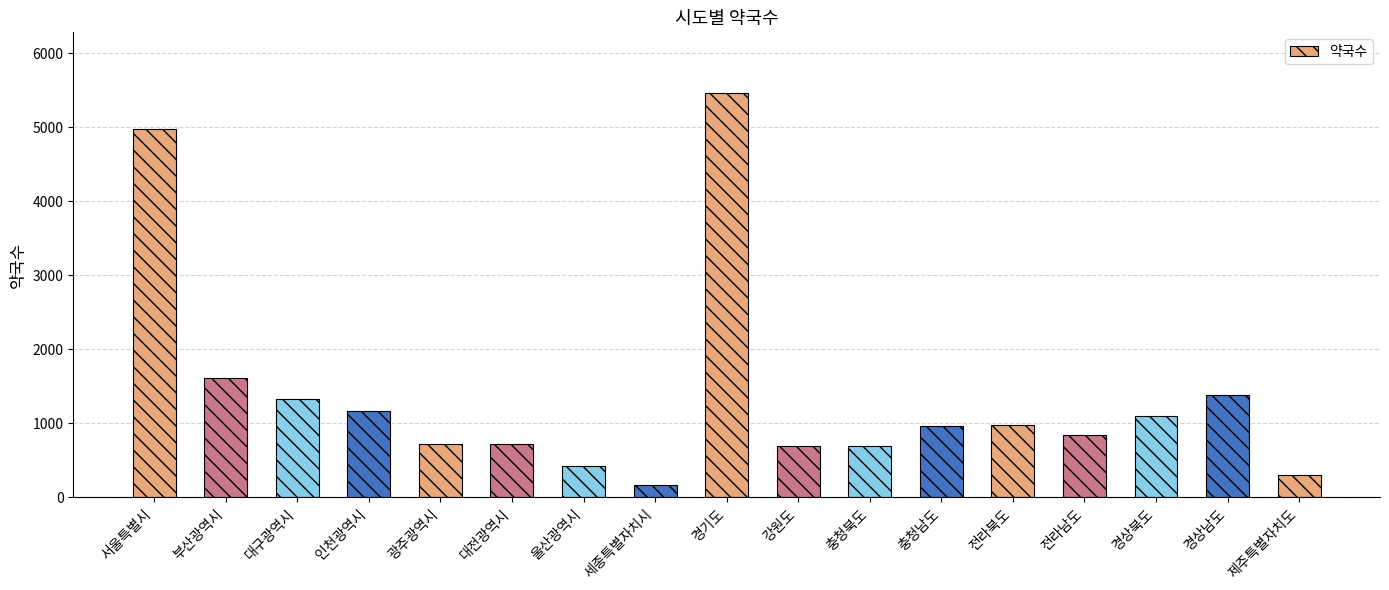

How many series are shown in this chart?

1